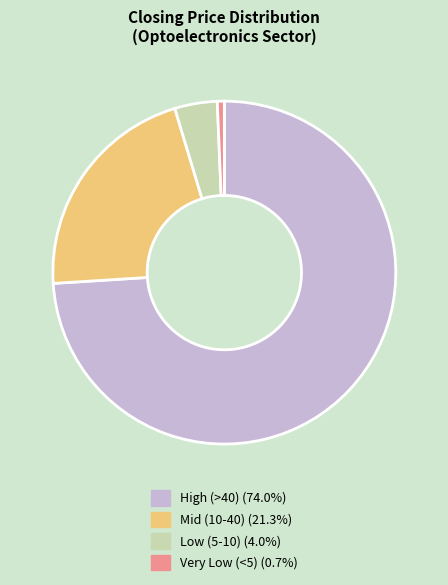

Does any single category account for the majority?

Yes